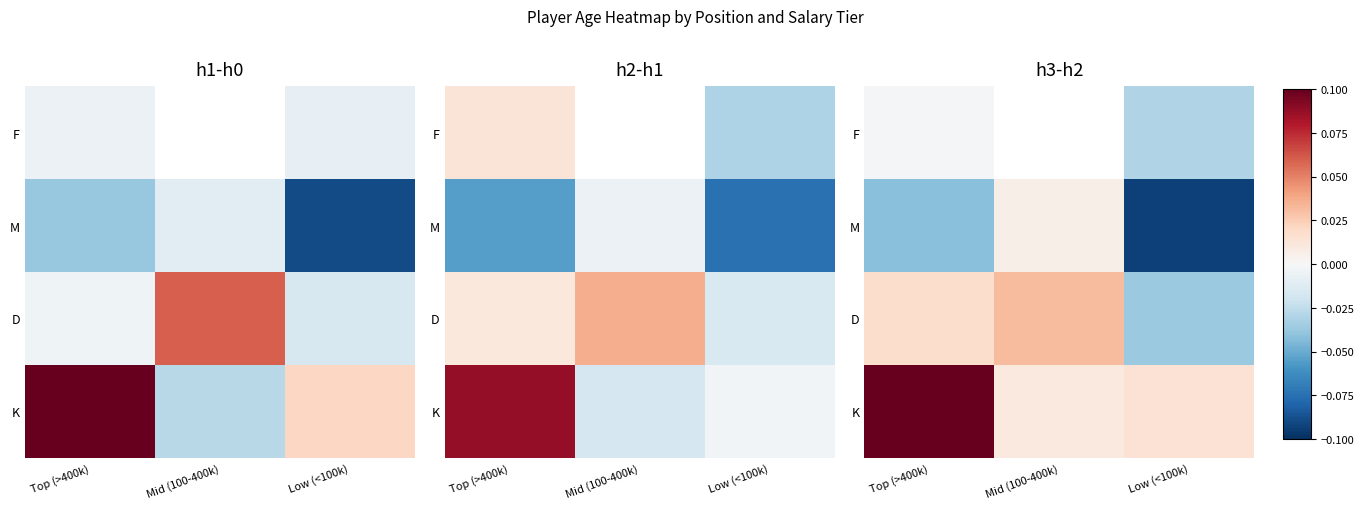

What is the spread (max minus min) of values at Top (>400k)?

0.2